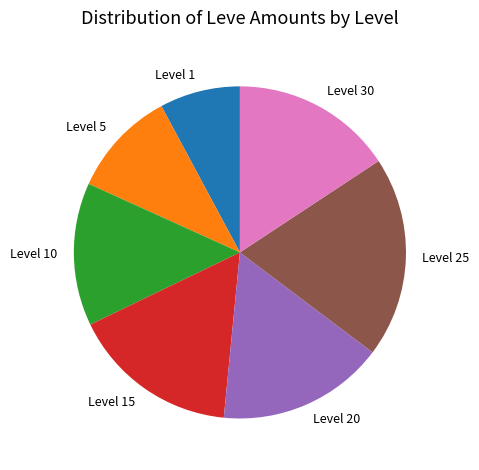

Between Level 10 and Level 1, which is larger?

Level 10